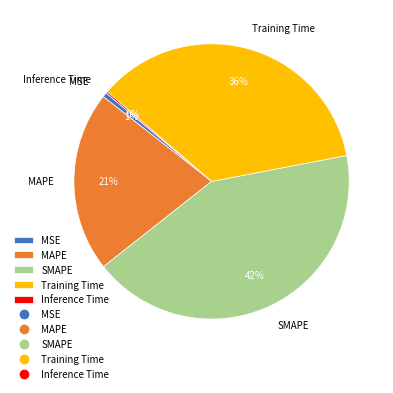

Which slice is the largest?

SMAPE